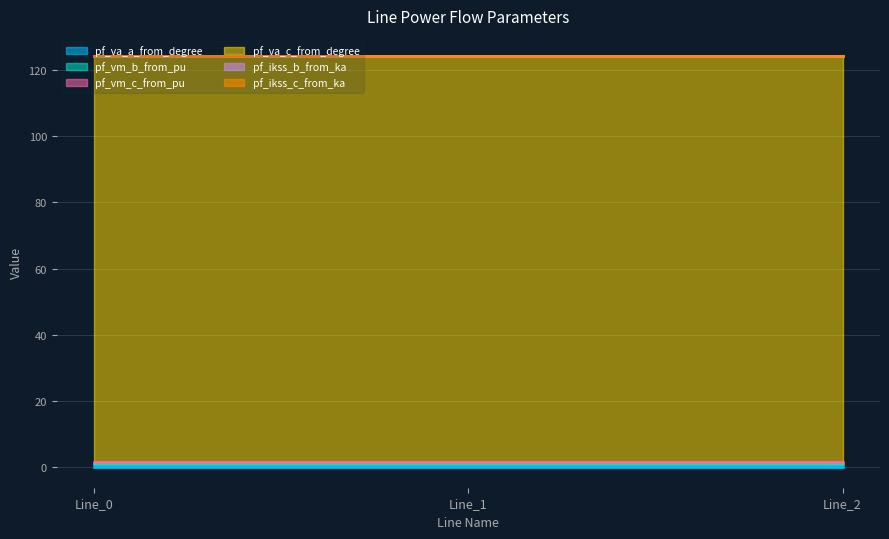

List the series in order of their peak value, highest first.

pf_va_c_from_degree, pf_vm_b_from_pu, pf_vm_c_from_pu, pf_va_a_from_degree, pf_ikss_b_from_ka, pf_ikss_c_from_ka